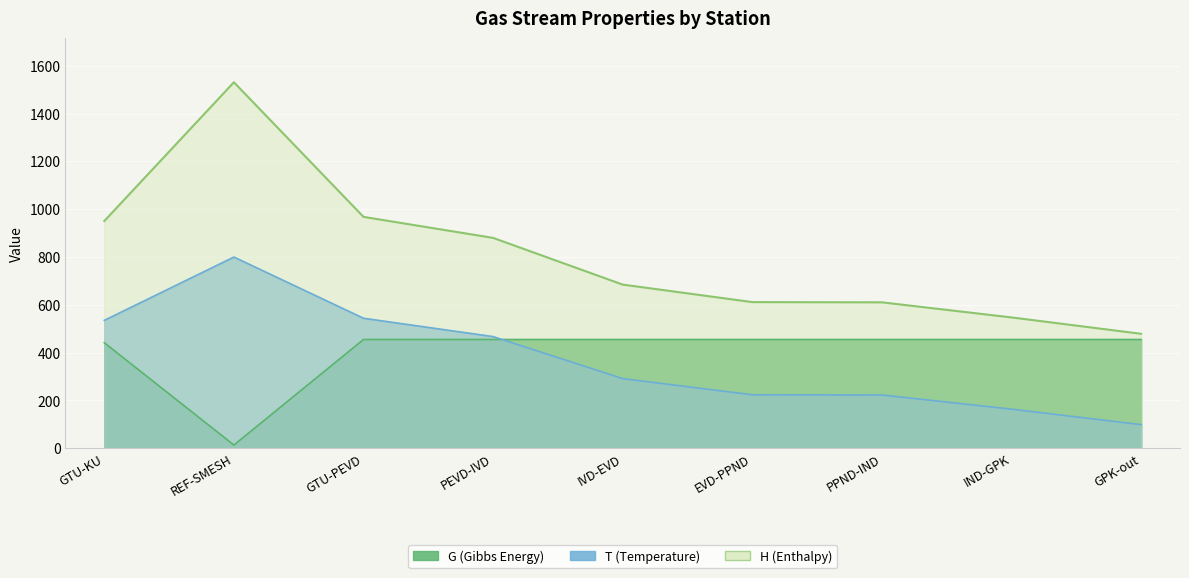

What is the difference between the highest and lowest values at PEVD-IVD?

425.0